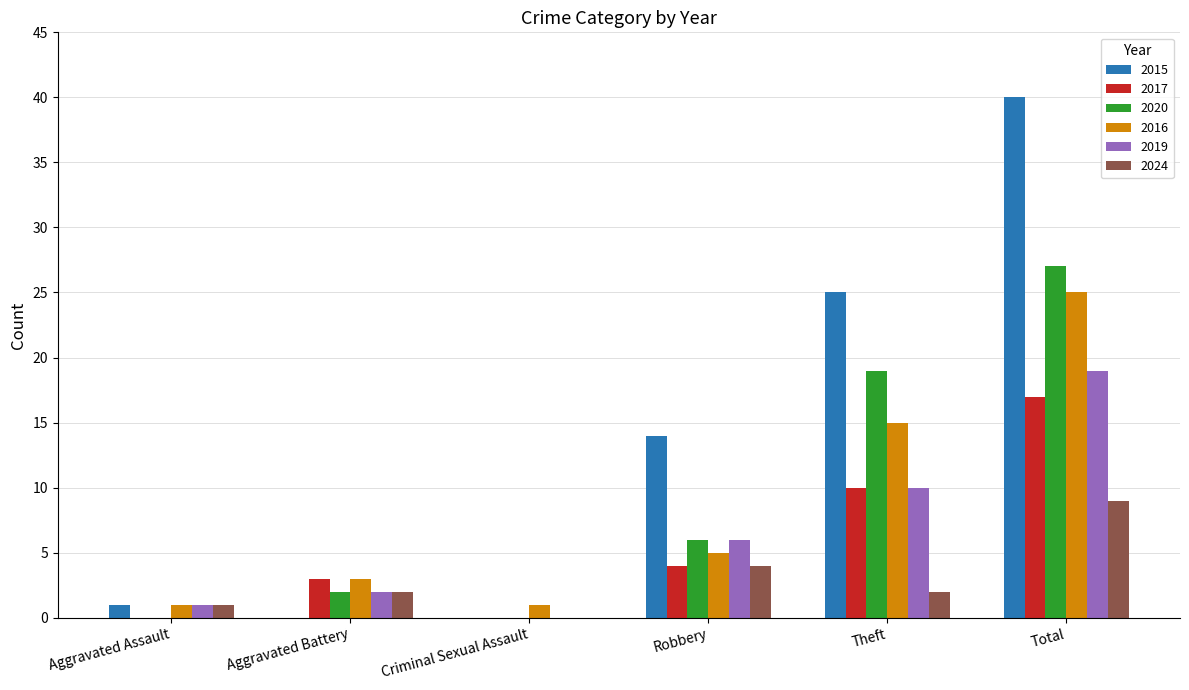

Is the value of 2019 at Total greater than the value of 2024 at Robbery?

Yes